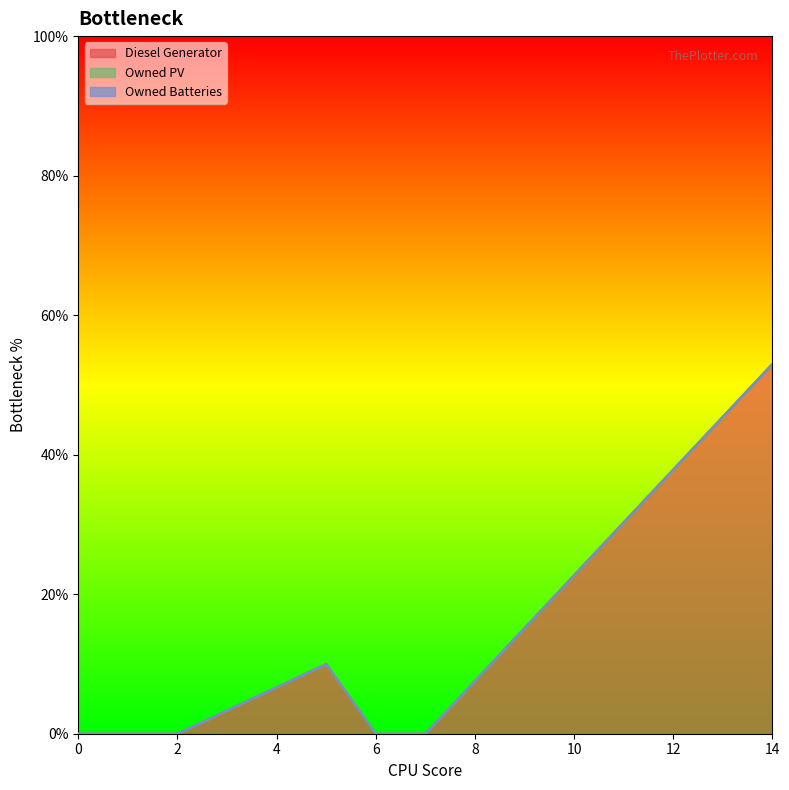

What is the average value of the Diesel Generator series?

10